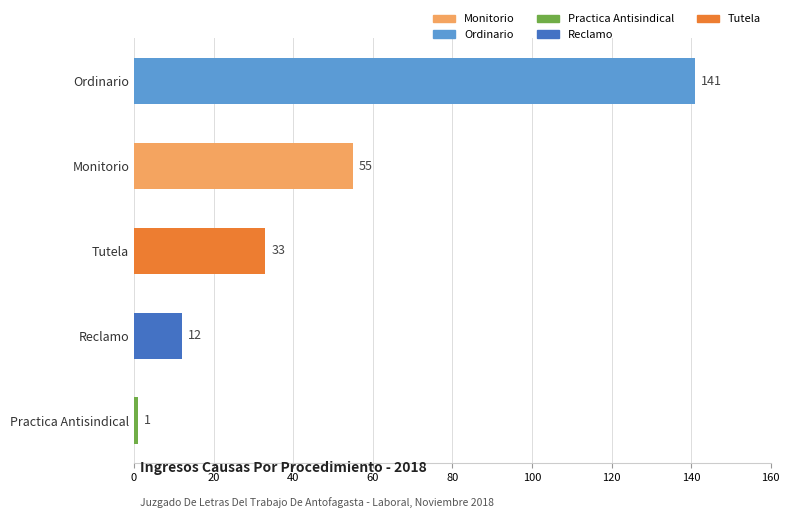

What is the difference between the values at Ordinario and Monitorio?

86